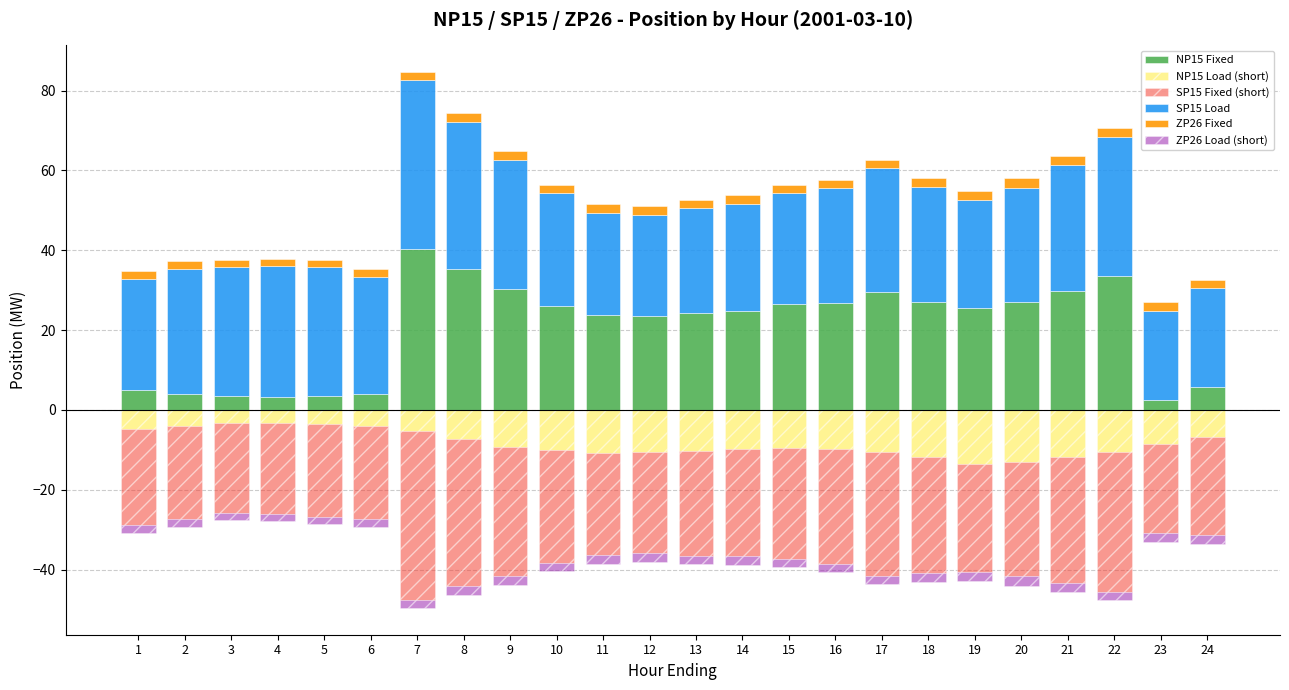

What is the difference between the SP15 Load values at 1 and 12?

2.6